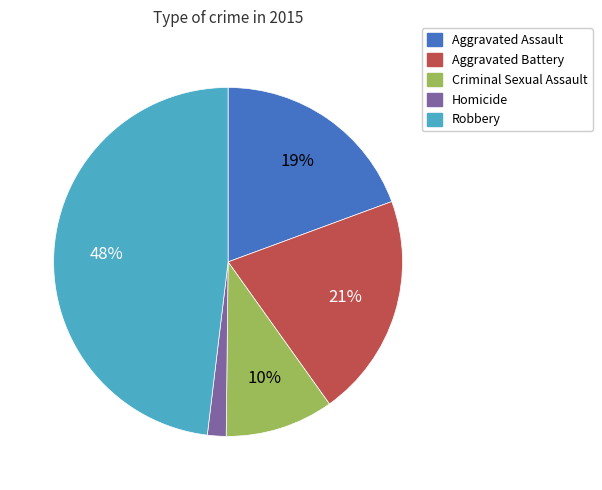

Which has a higher value, Aggravated Battery or Homicide?

Aggravated Battery